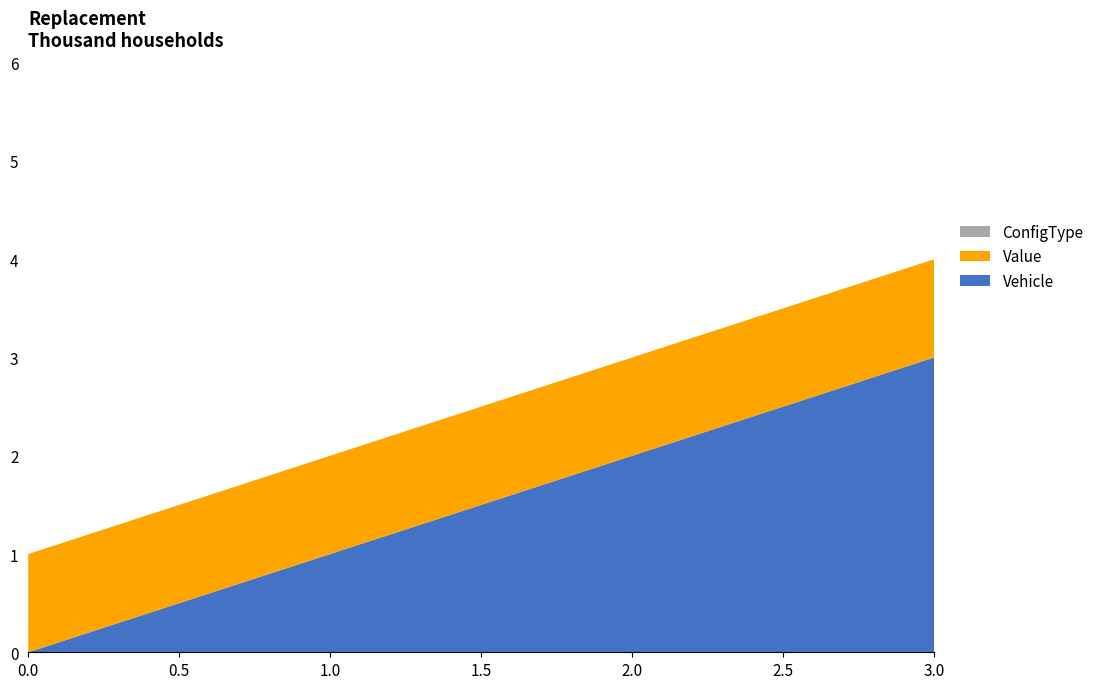

Reading left to right, what are all the values shown in this chart?

Vehicle: 0	1	2	3
Value: 1	1	1	1
ConfigType: 0	0	0	0